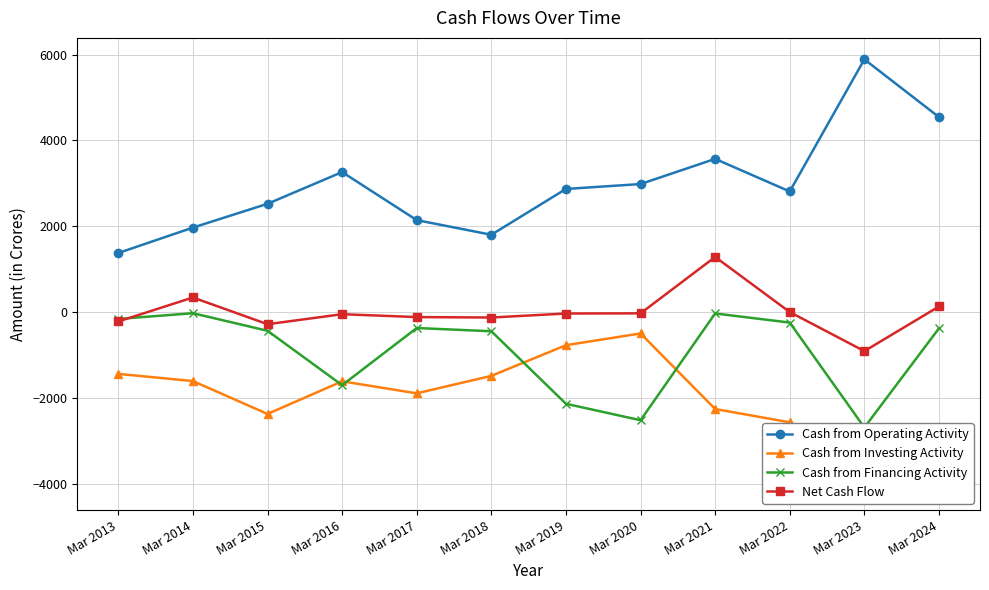

Is it true that Cash from Financing Activity equals -521 at Mar 2017?

False